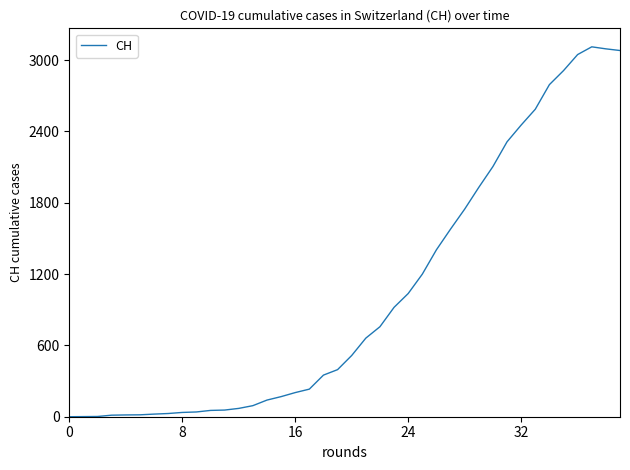

What is the difference between the maximum and minimum values?

3111